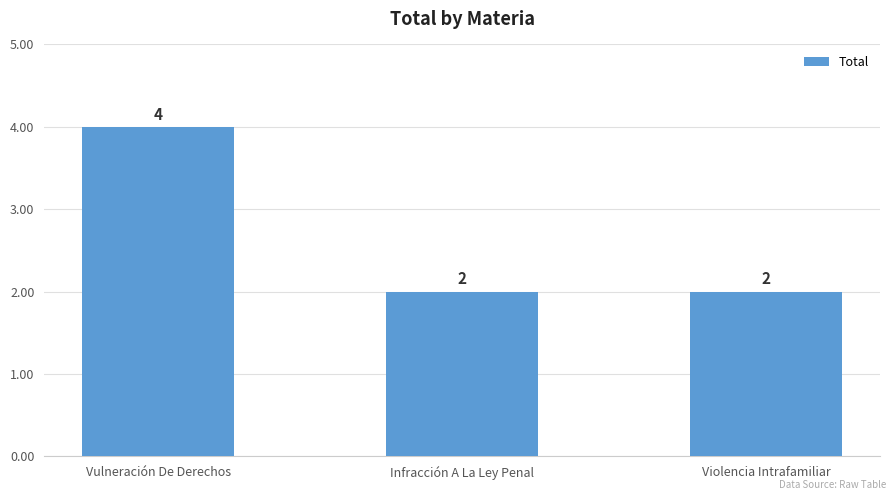

What position from the right is Infracción A La Ley Penal?

2